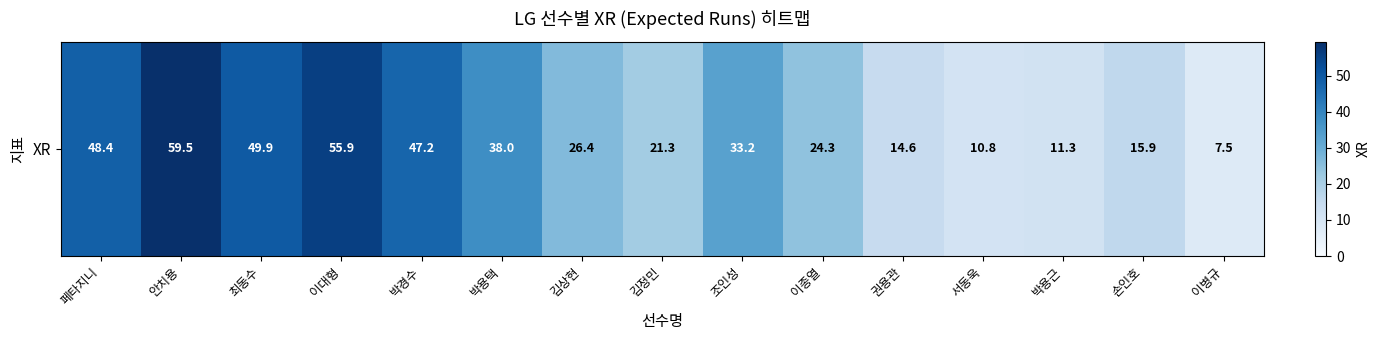

What is the average value?

30.9